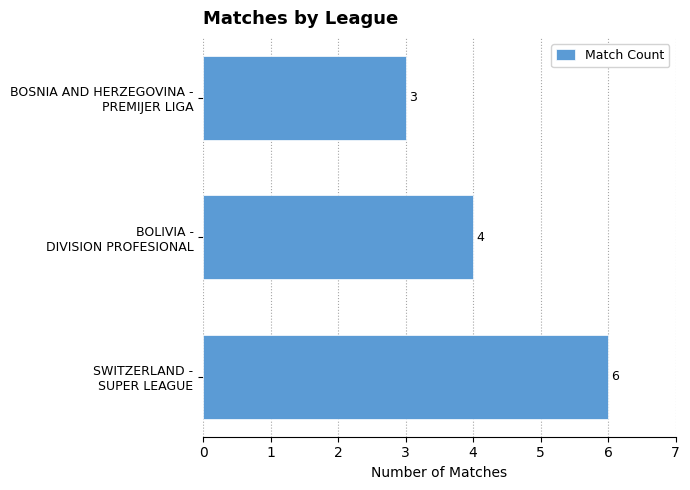

How many data points does each series have?

3